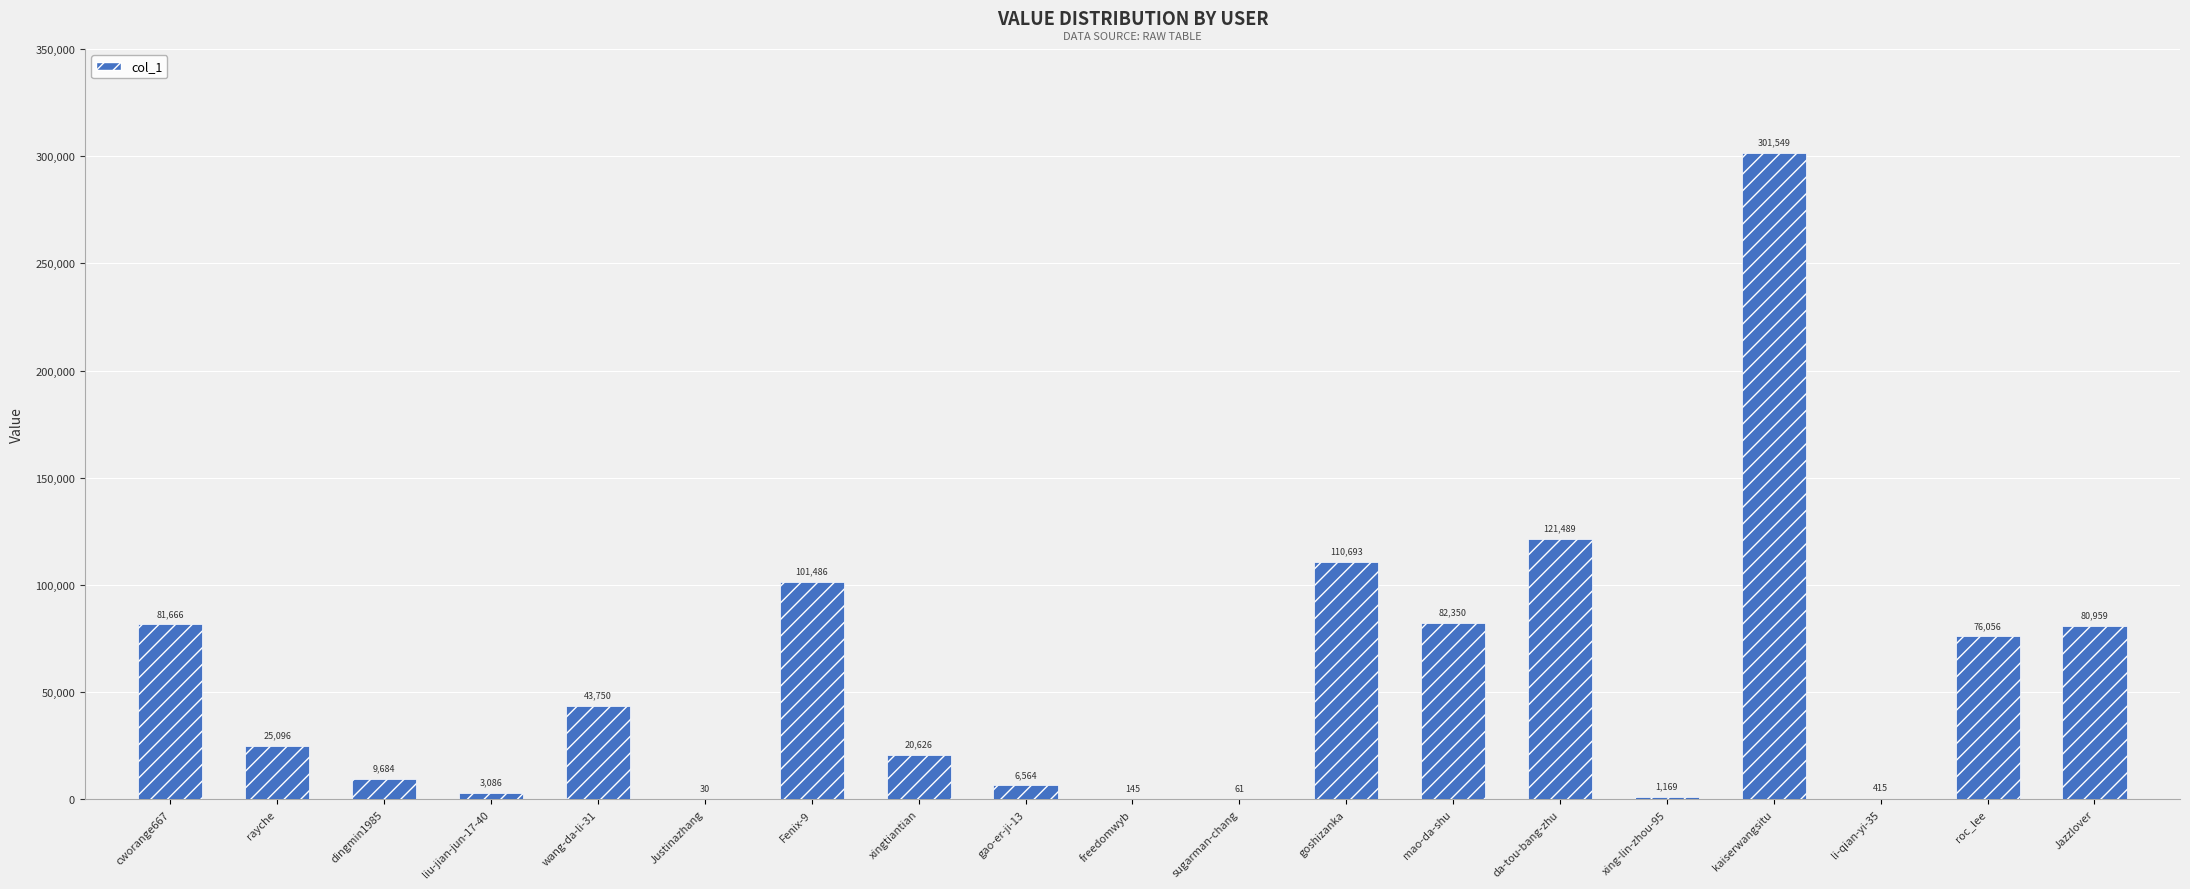

True or false: the data shows 301549 at kaiserwangsitu.

True